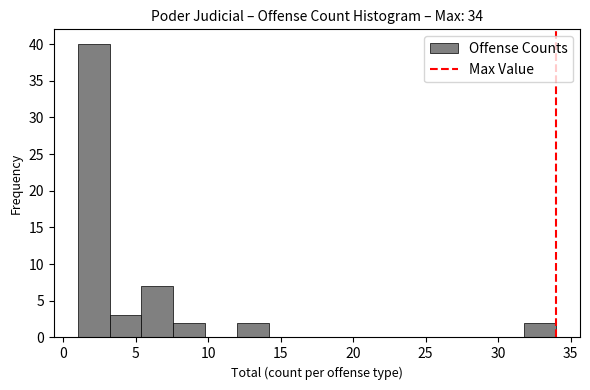

Reading left to right, transcribe this chart: for each bar, give the range it covers on the x-axis and its height. Neither the bar edges nor the heights are printed on the chart, so give them approximately, as read against the axes.

1.0 to 3.2: 40
3.2 to 5.4: 3
5.4 to 7.6: 7
7.6 to 9.8: 2
9.8 to 12.0: 0
12.0 to 14.2: 2
14.2 to 16.4: 0
16.4 to 18.6: 0
18.6 to 20.8: 0
20.8 to 23.0: 0
23.0 to 25.2: 0
25.2 to 27.4: 0
27.4 to 29.6: 0
29.6 to 31.8: 0
31.8 to 34.0: 2